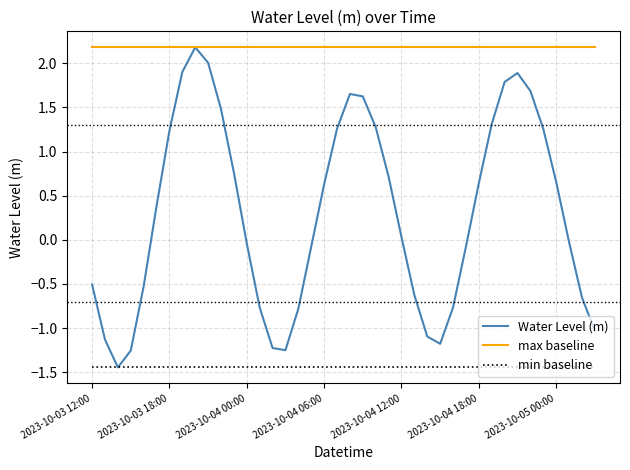

At how many categories does at least one series exceed 0?

40